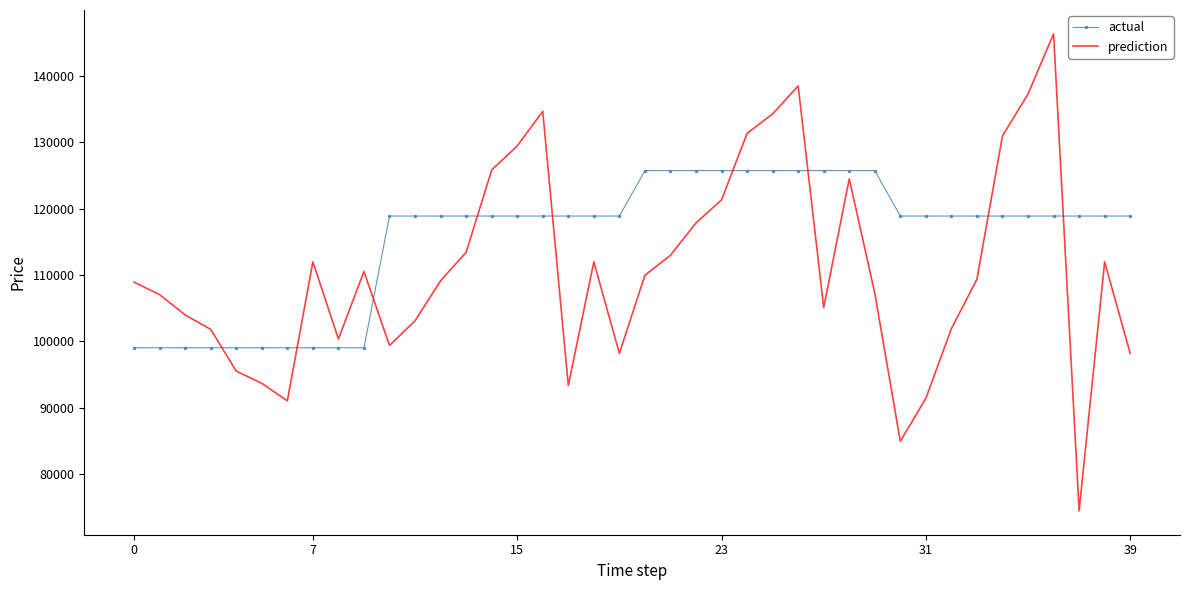

Which series has the largest range (max minus min)?

prediction